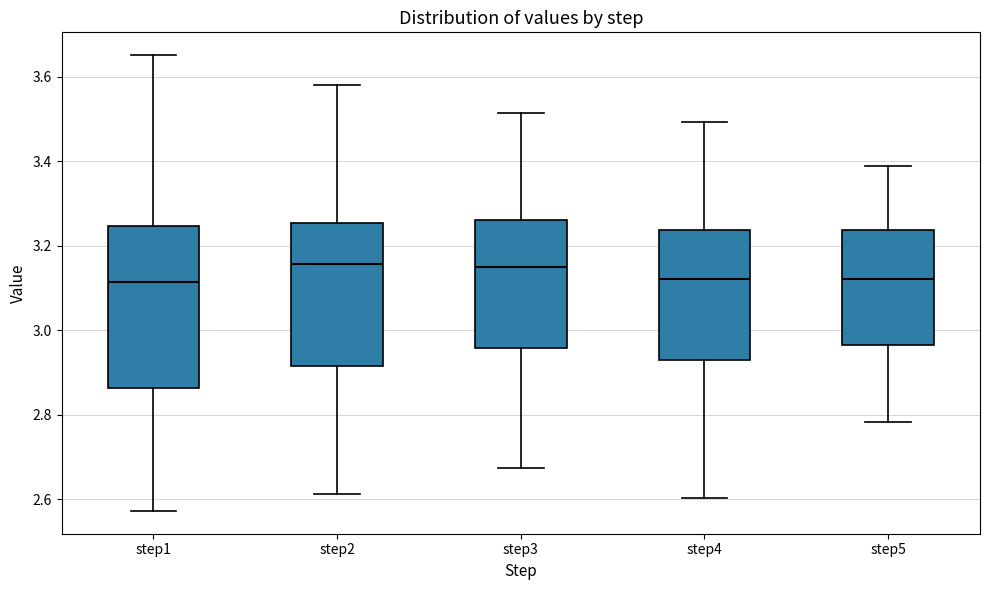

Where is the lower edge of the box for step5 on the y-axis? The values are not printed on the chart, so give them approximately, as read against the axis.

2.96